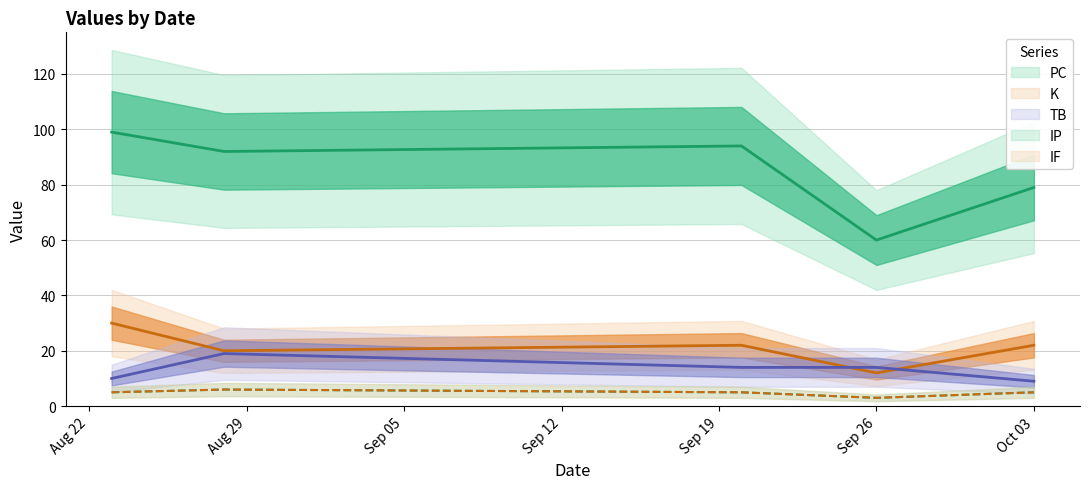

What is the value of the K point at the 2nd from the left?

20